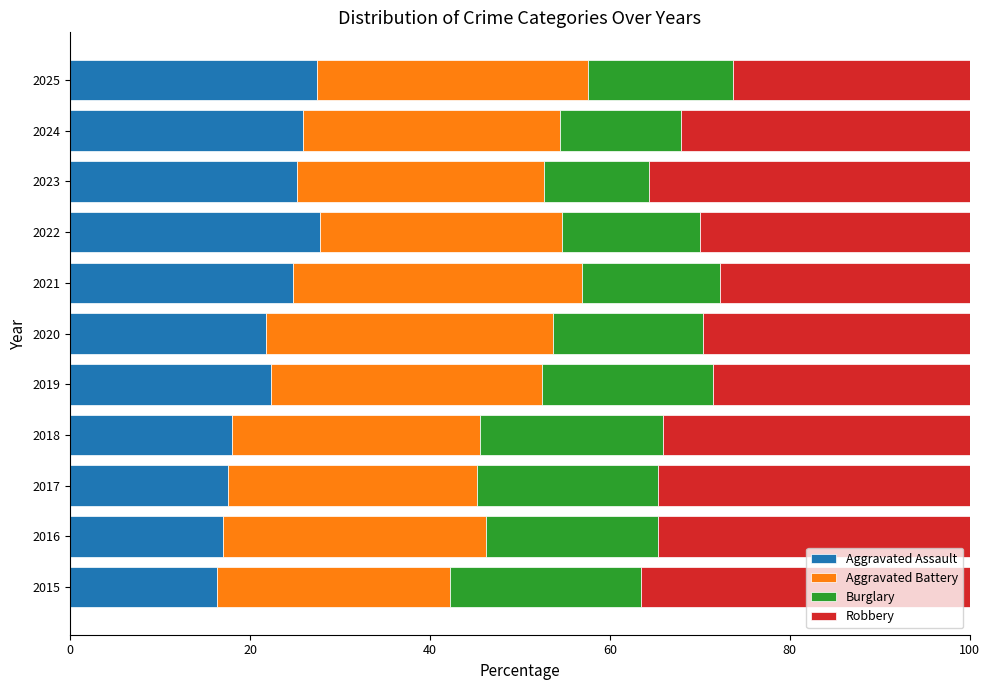

The value of Aggravated Assault at 2022 is 27.7. True or false?

True